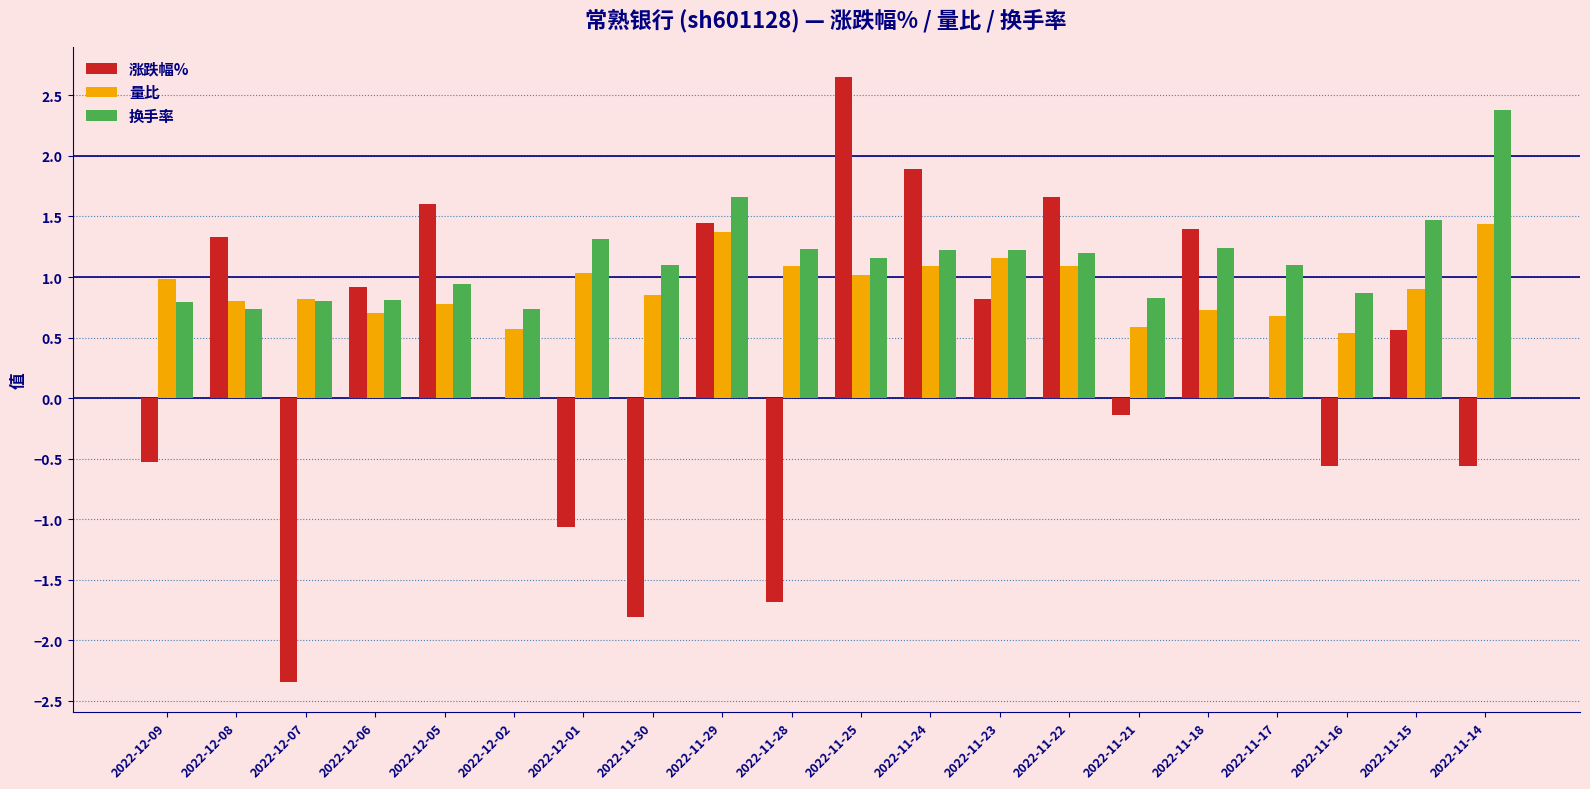

What are all the series names shown in the legend?

涨跌幅%, 量比, 换手率